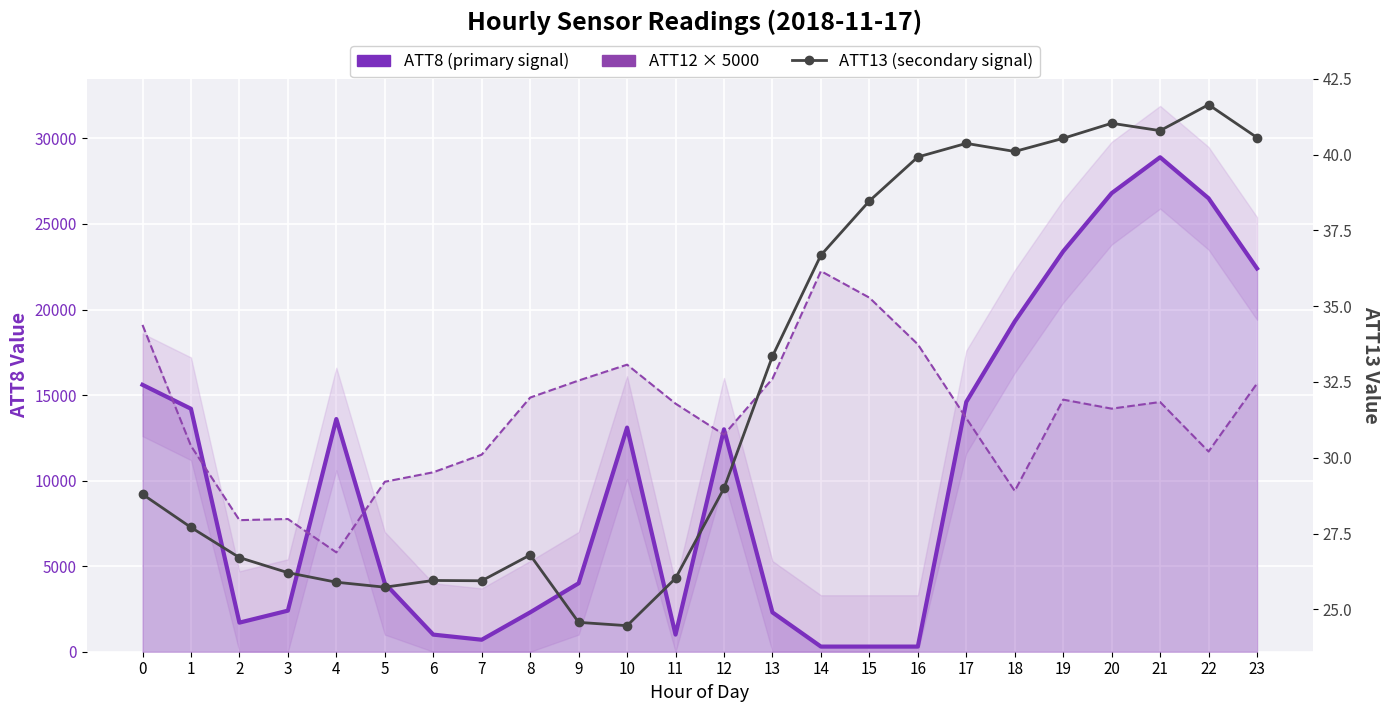

What is the value of the ATT8 (primary signal) point at the 6th from the left?

4000.0